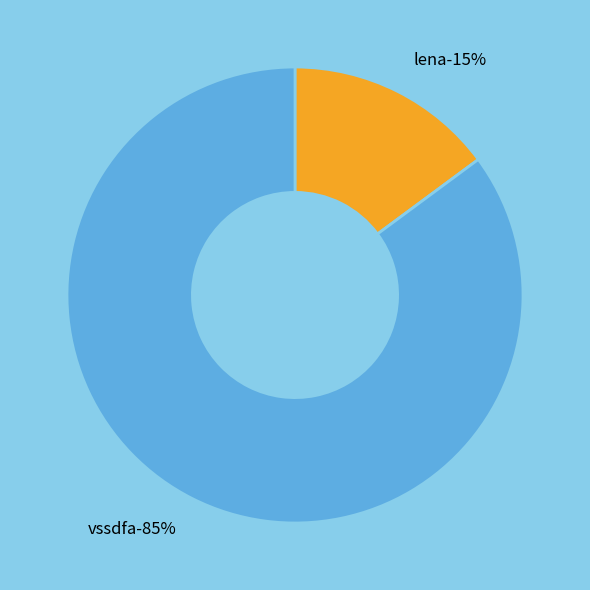

To the nearest percent, what is the difference between the vssdfa and lena slice percentages?

70%